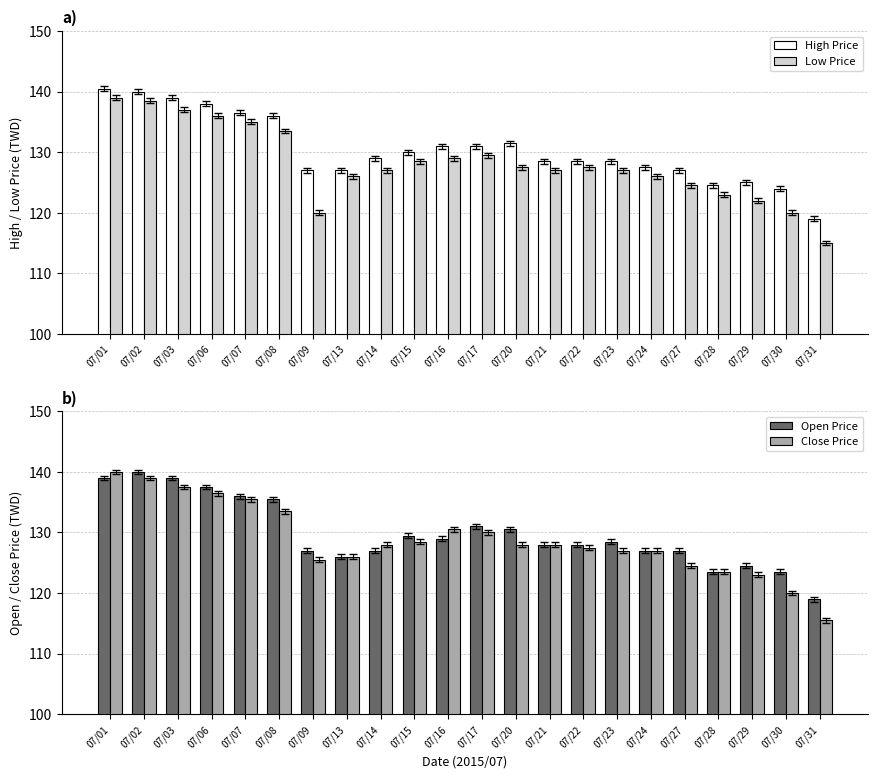

Reading left to right, extract all data points from this chart.

High Price: 07/01=140.5	07/02=140.0	07/03=139.0	07/06=138.0	07/07=136.5	07/08=136.0	07/09=127.0	07/13=127.0	07/14=129.0	07/15=130.0	07/16=131.0	07/17=131.0	07/20=131.5	07/21=128.5	07/22=128.5	07/23=128.5	07/24=127.5	07/27=127.0	07/28=124.5	07/29=125.0	07/30=124.0	07/31=119.0
Low Price: 07/01=139.0	07/02=138.5	07/03=137.0	07/06=136.0	07/07=135.0	07/08=133.5	07/09=120.0	07/13=126.0	07/14=127.0	07/15=128.5	07/16=129.0	07/17=129.5	07/20=127.5	07/21=127.0	07/22=127.5	07/23=127.0	07/24=126.0	07/27=124.5	07/28=123.0	07/29=122.0	07/30=120.0	07/31=115.0
Open Price: 07/01=139.0	07/02=140.0	07/03=139.0	07/06=137.5	07/07=136.0	07/08=135.5	07/09=127.0	07/13=126.0	07/14=127.0	07/15=129.5	07/16=129.0	07/17=131.0	07/20=130.5	07/21=128.0	07/22=128.0	07/23=128.5	07/24=127.0	07/27=127.0	07/28=123.5	07/29=124.5	07/30=123.5	07/31=119.0
Close Price: 07/01=140.0	07/02=139.0	07/03=137.5	07/06=136.5	07/07=135.5	07/08=133.5	07/09=125.5	07/13=126.0	07/14=128.0	07/15=128.5	07/16=130.5	07/17=130.0	07/20=128.0	07/21=128.0	07/22=127.5	07/23=127.0	07/24=127.0	07/27=124.5	07/28=123.5	07/29=123.0	07/30=120.0	07/31=115.5